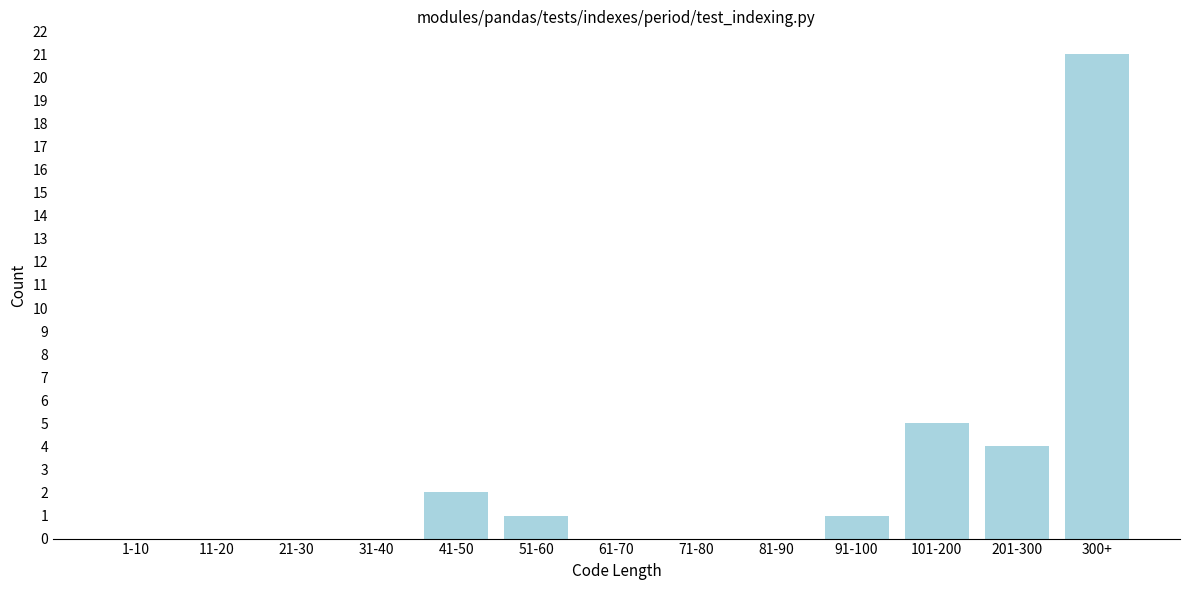

Reading left to right, list all the values displayed in this chart.

1-10=0	11-20=0	21-30=0	31-40=0	41-50=2	51-60=1	61-70=0	71-80=0	81-90=0	91-100=1	101-200=5	201-300=4	300+=21